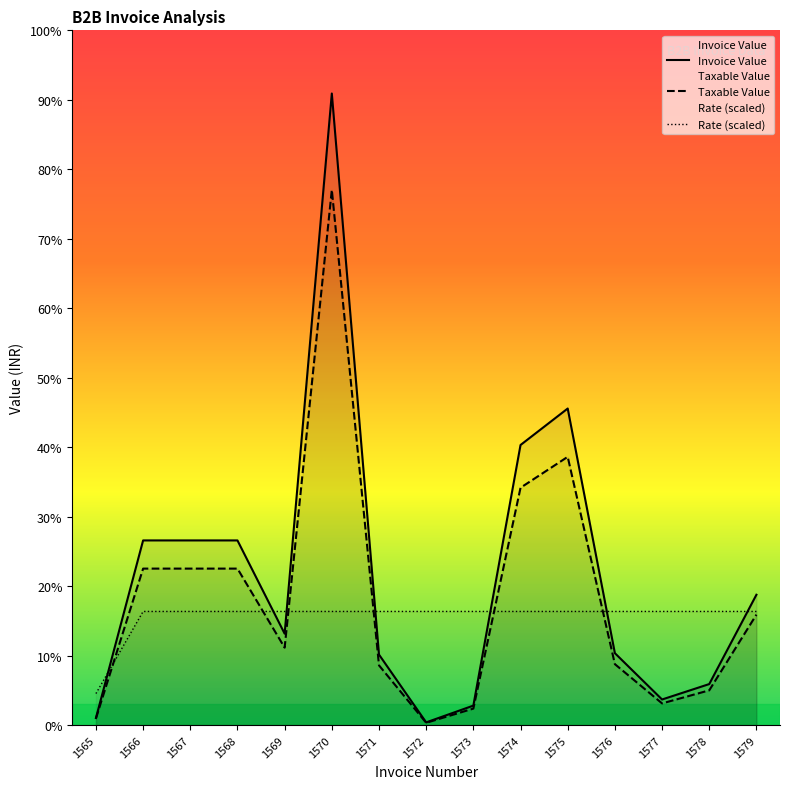

Which label corresponds to the largest value in the chart?

1570